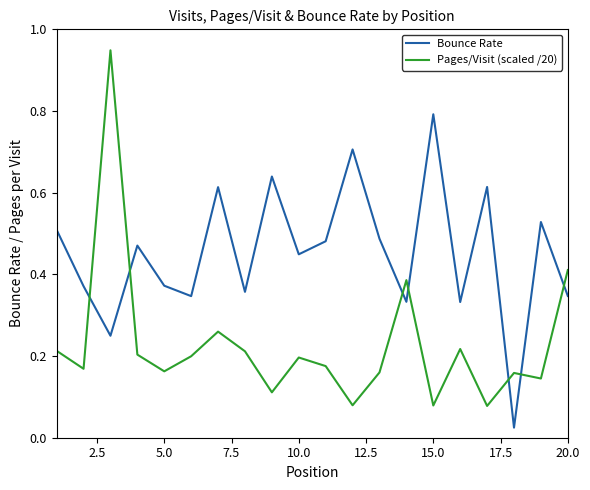

What is the highest value of the Bounce Rate series?

0.8